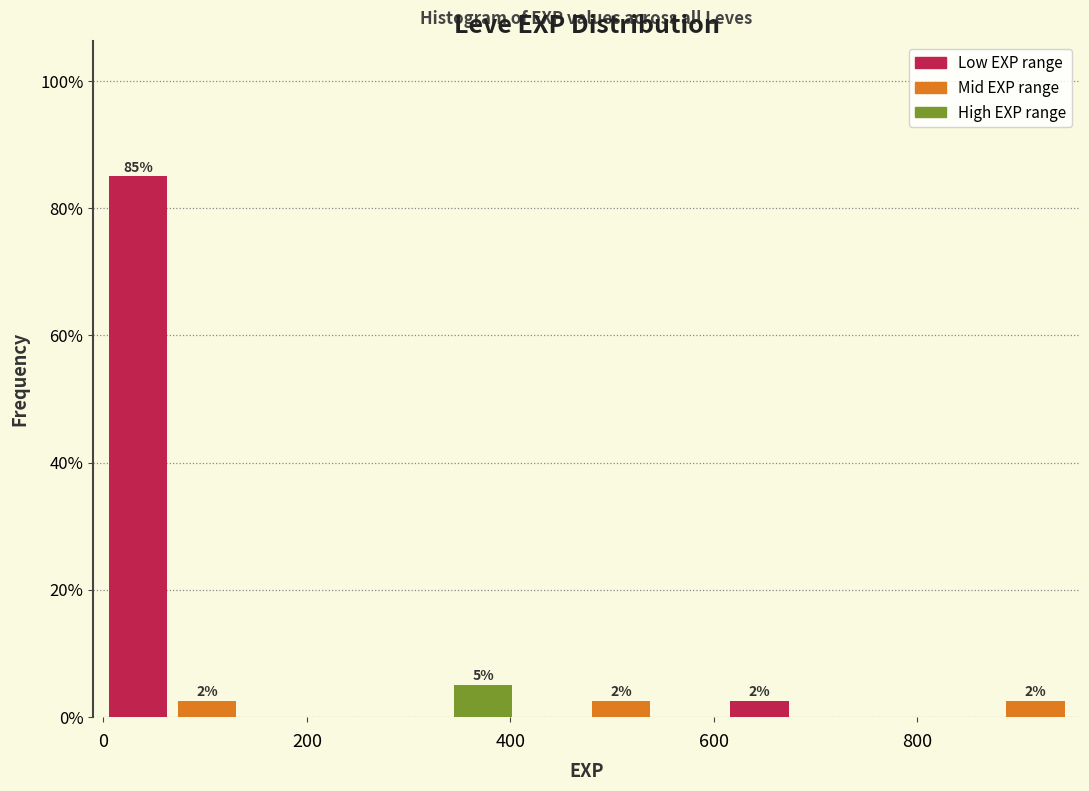

Around what value on the x-axis is the tallest bar? Give the approximate position of its centre, as read against the axis.

40